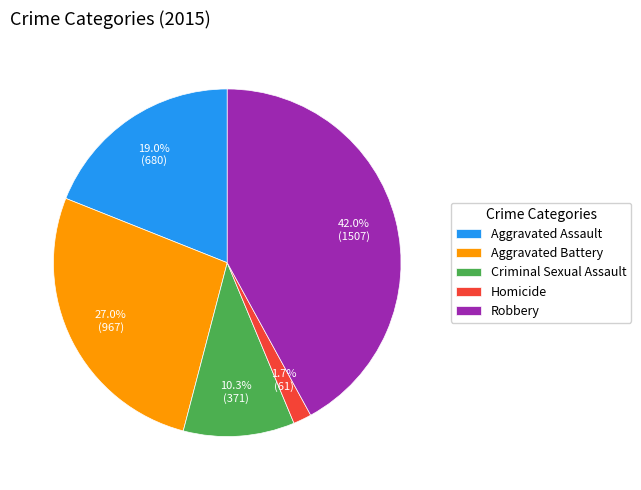

What is the ratio of the value at Robbery to the value at Aggravated Assault?

2.2